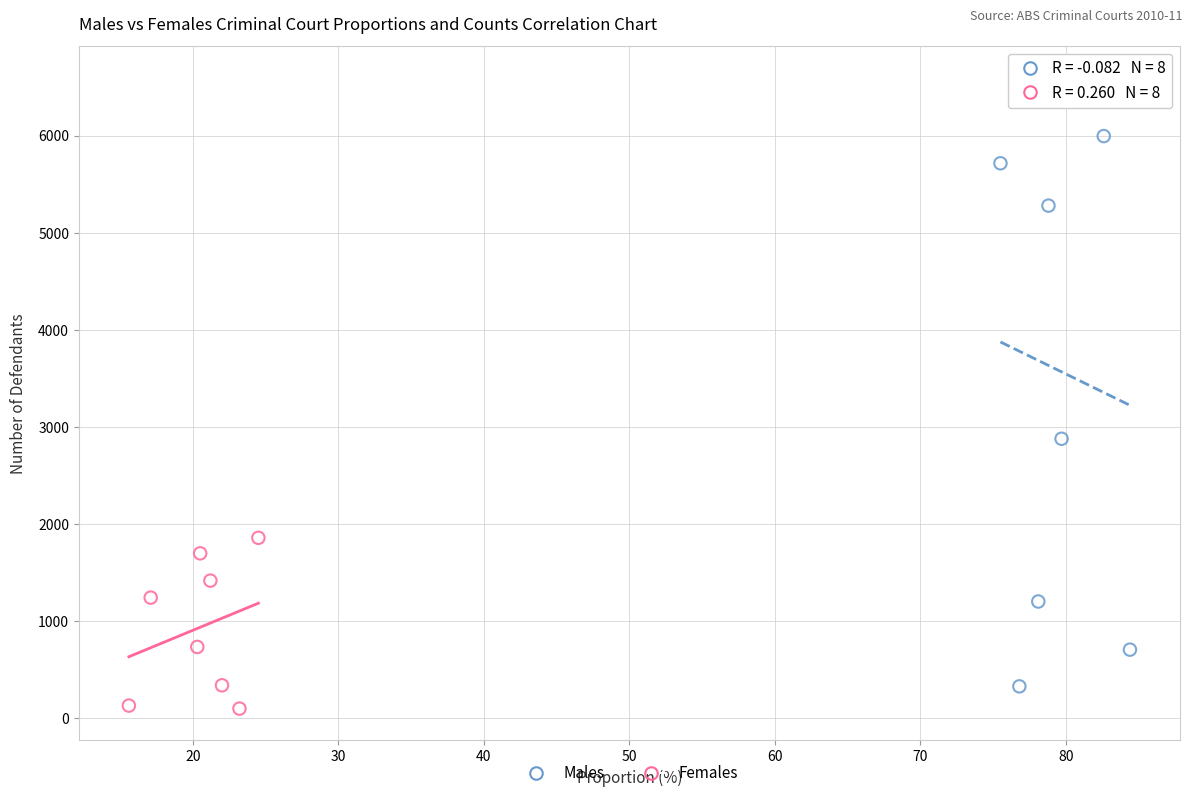

Which series reaches the maximum Y coordinate?

Males